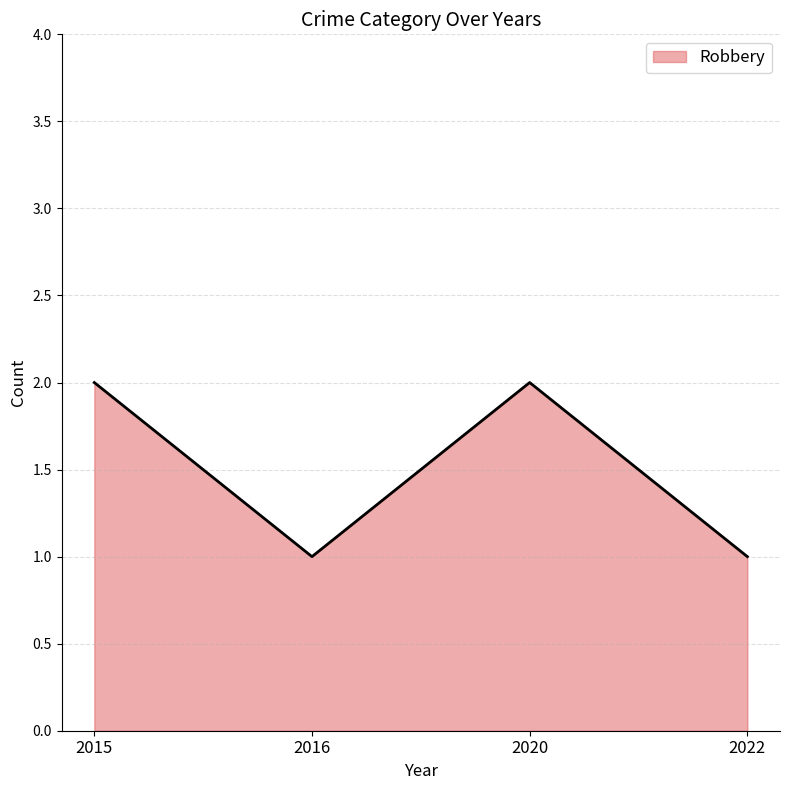

Between 2020 and 2016, which is larger?

2020